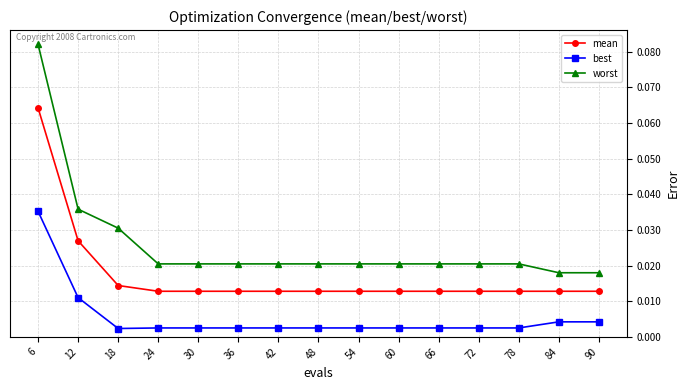

Which category has the highest value in the best series?

6